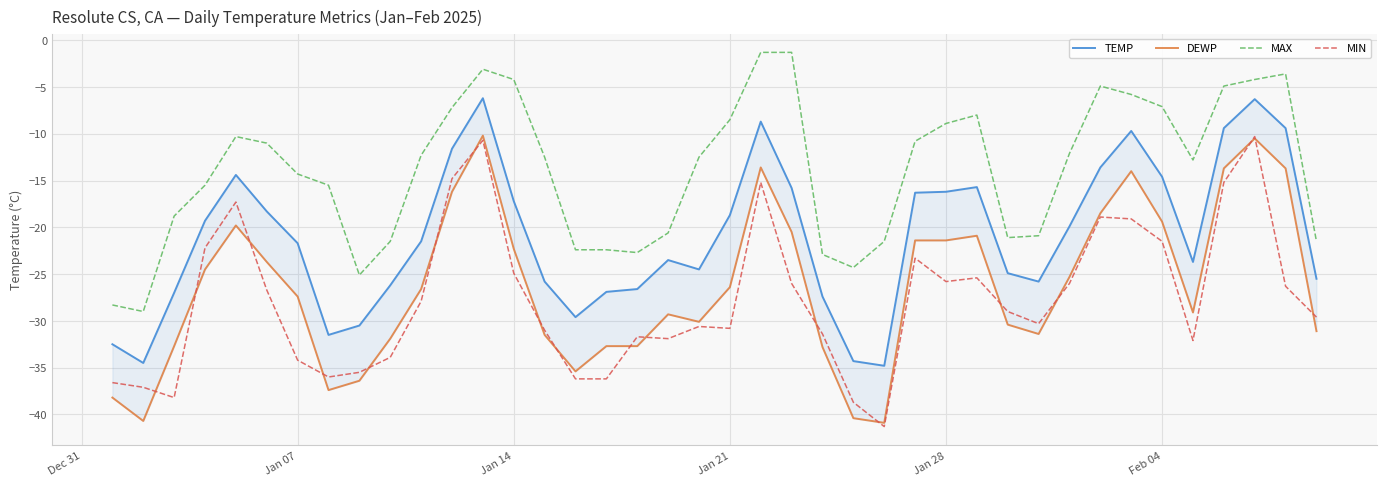

True or false: MAX and MIN cross at least once.

False